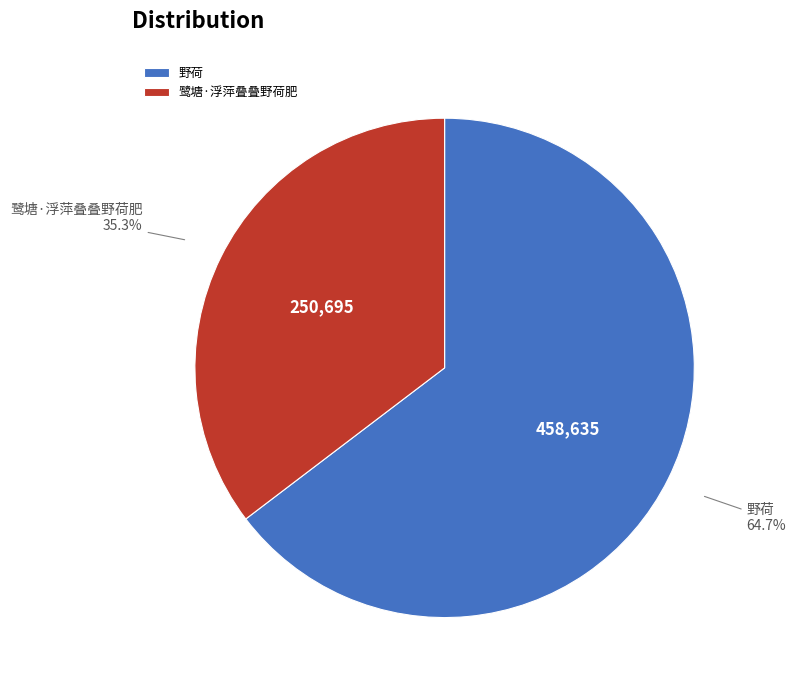

What is the total percentage of 野荷 and 鹭塘·浮萍叠叠野荷肥?

100.0%